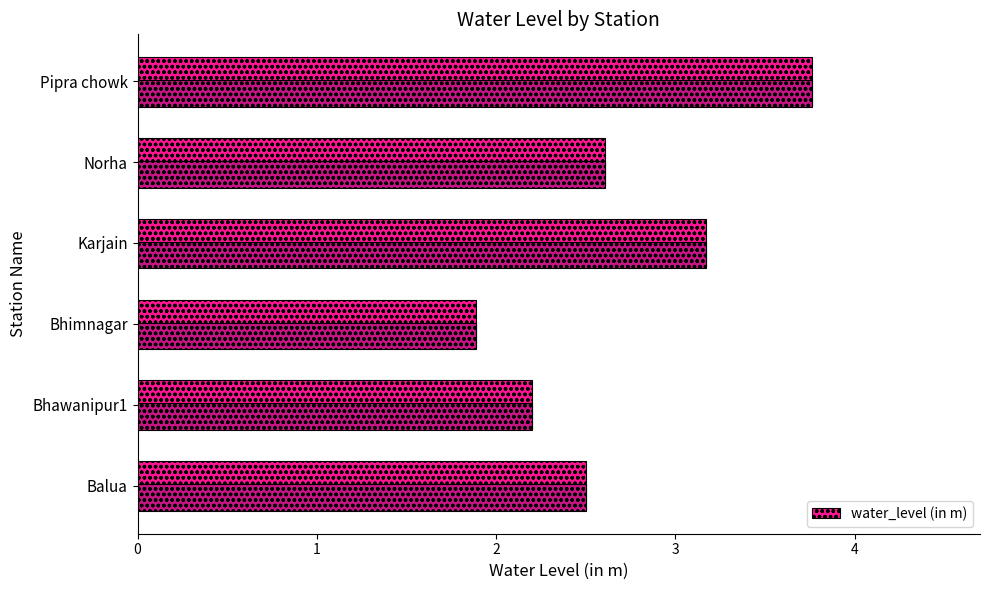

True or false: the data shows 3.8 at Pipra chowk.

True